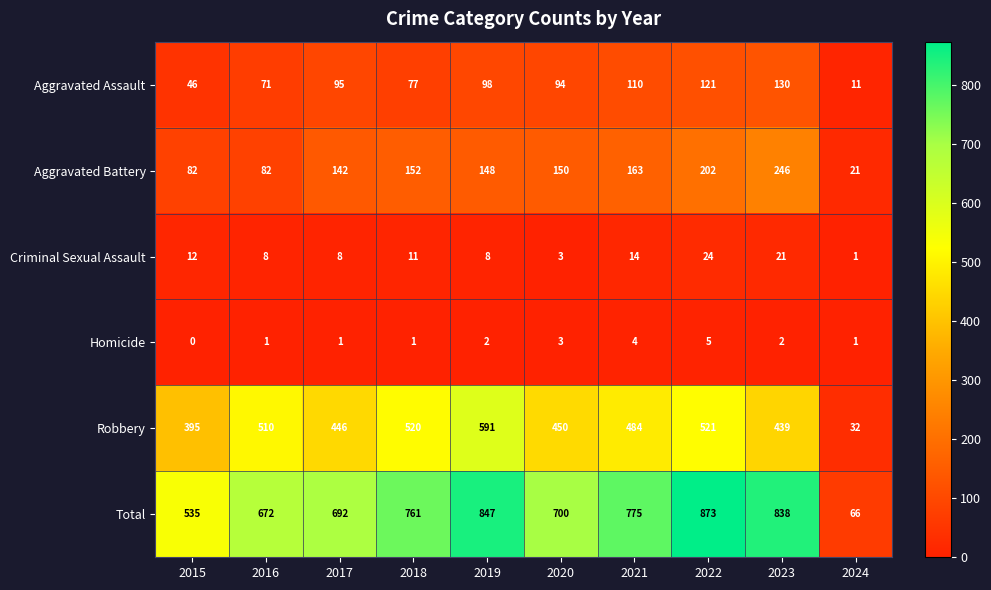

At which label is Total closest to 469?

2015